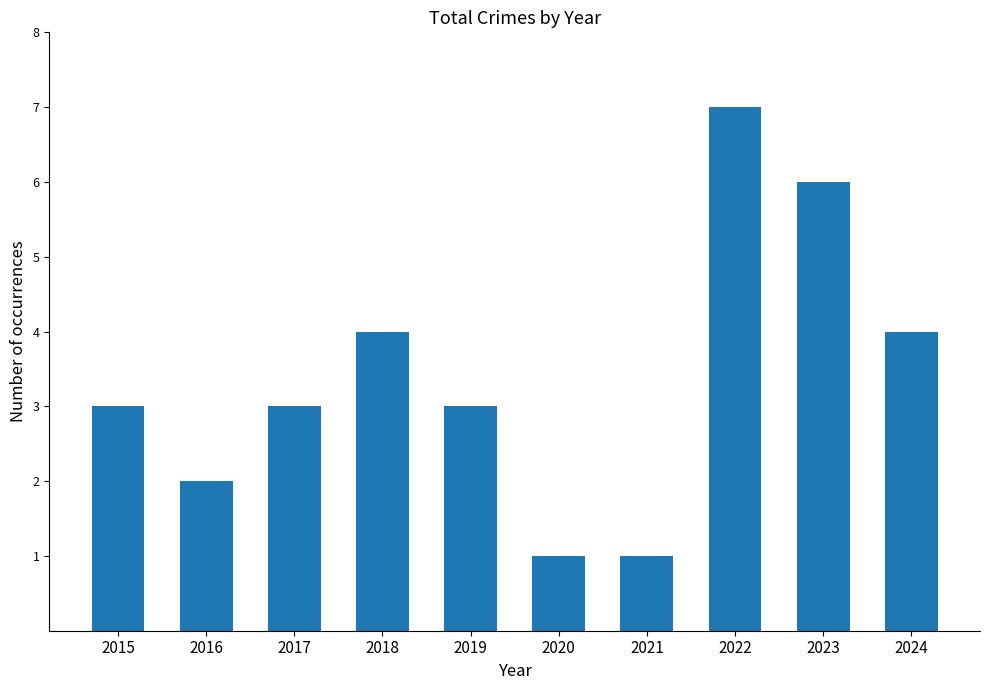

What is the greatest value displayed?

7